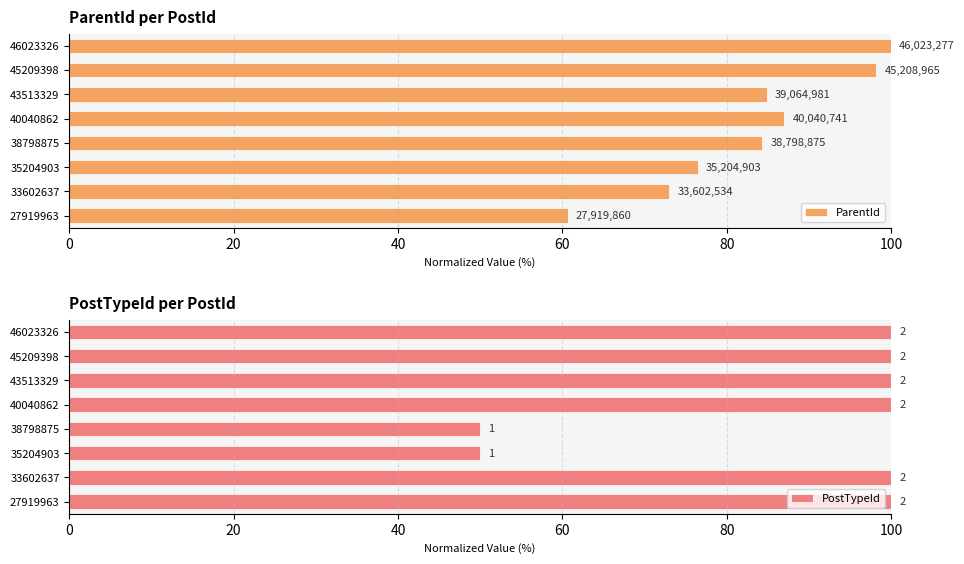

What are all the series names shown in the legend?

ParentId, PostTypeId